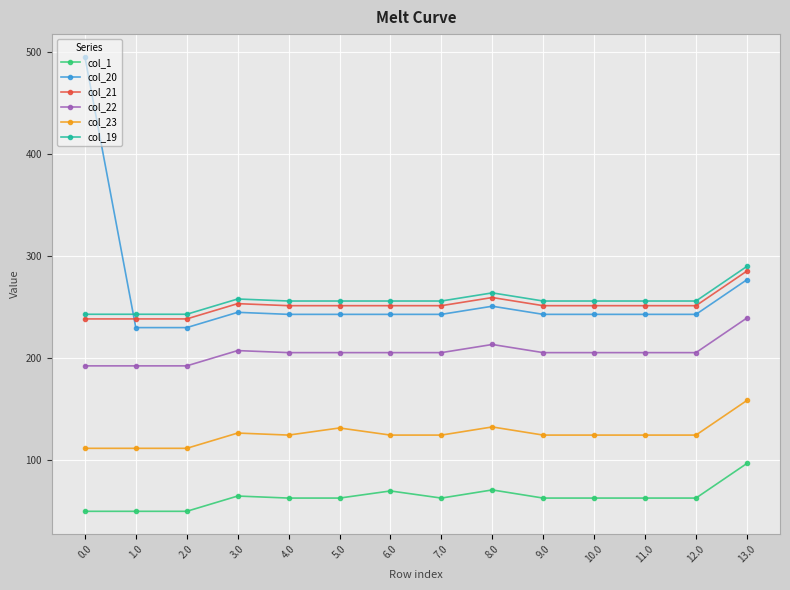

What position from the right is 0.0?

14